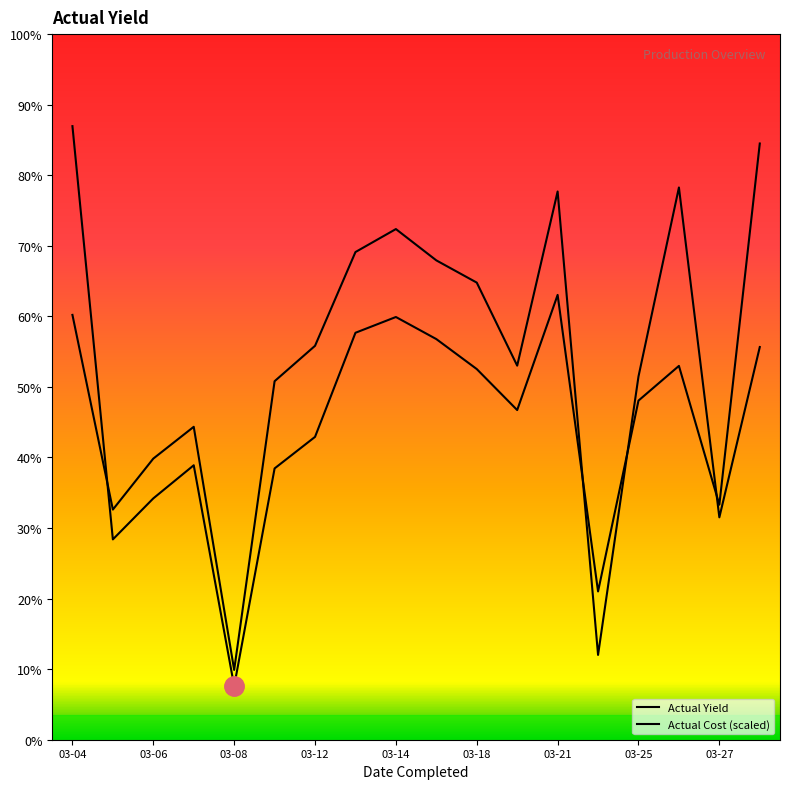

Does the chart have visible grid lines?

No